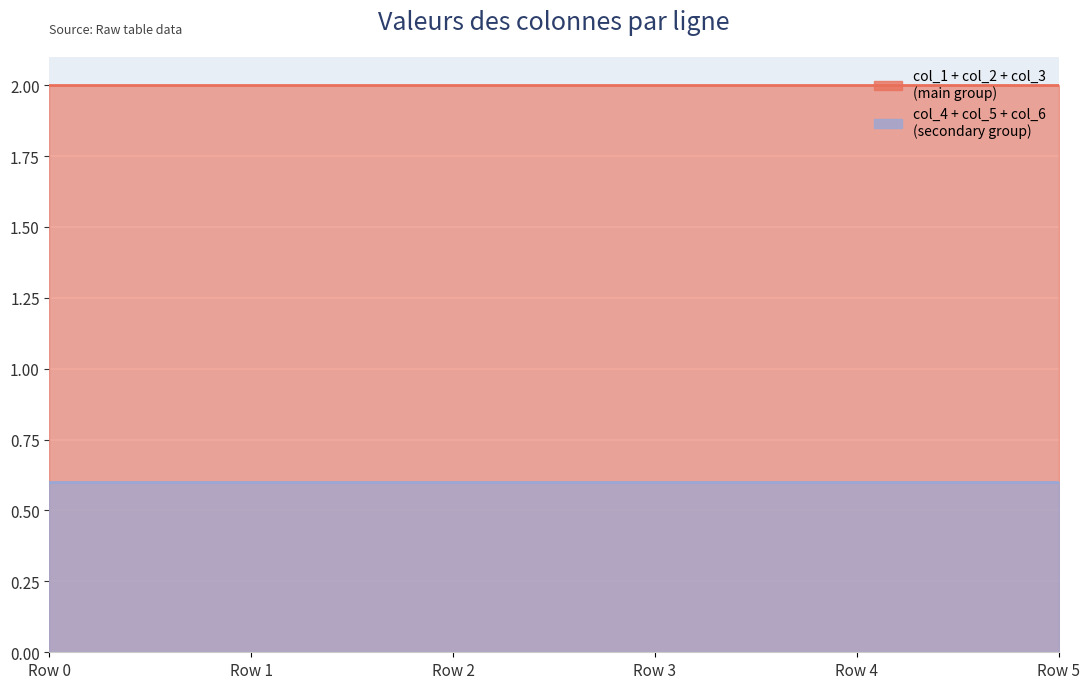

The value of col_4 at Row 4 is 0.2. True or false?

True